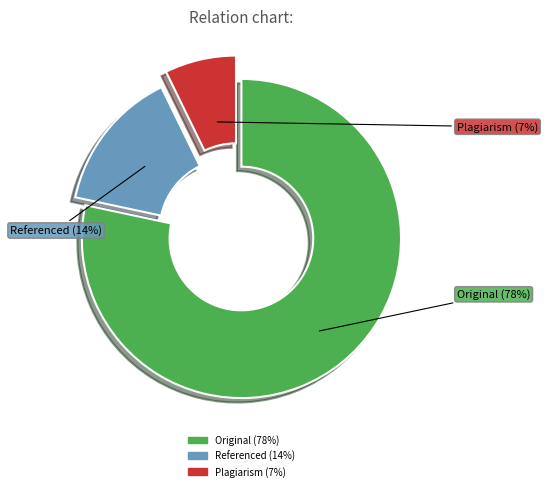

How many slices are in this pie chart?

3